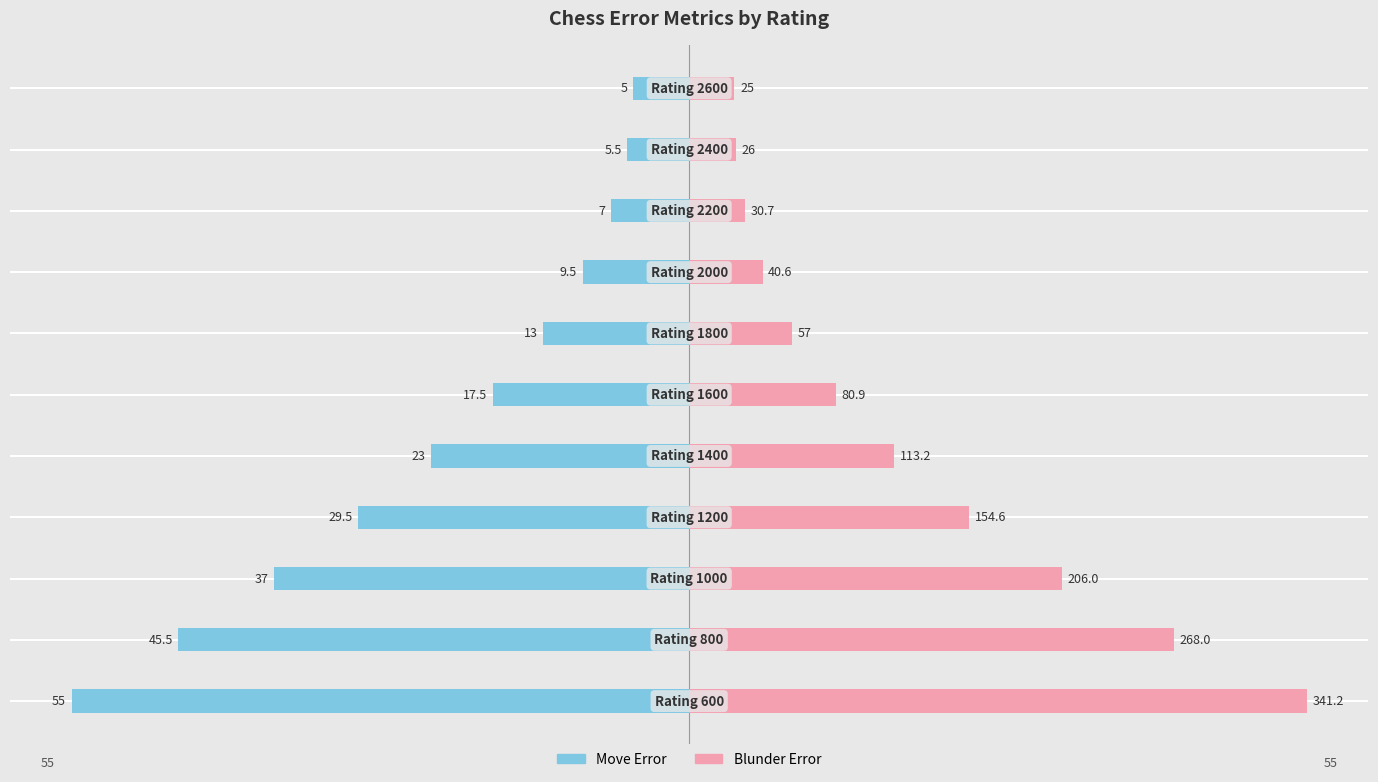

True or false: Move Error has a value of -29.5 at 3.

True